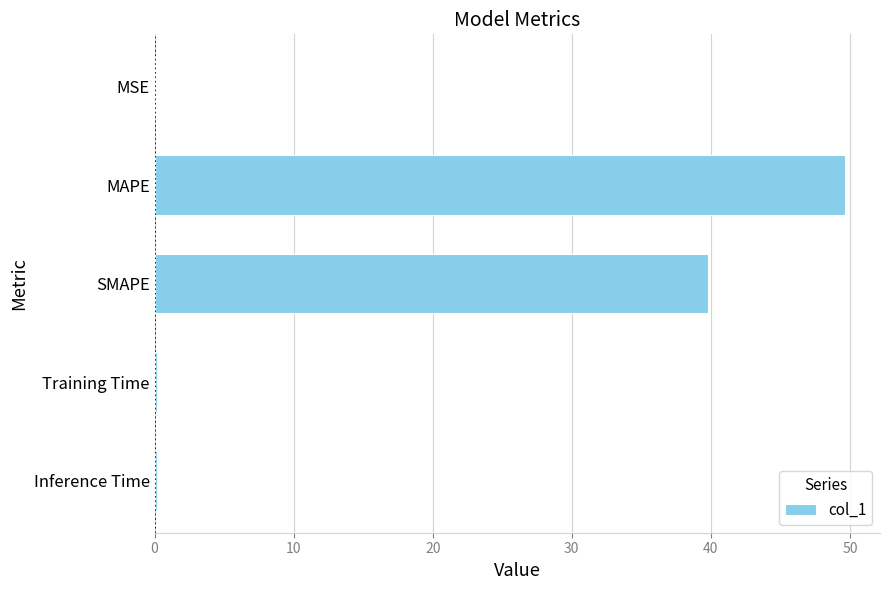

What is the sum of all values?

89.9